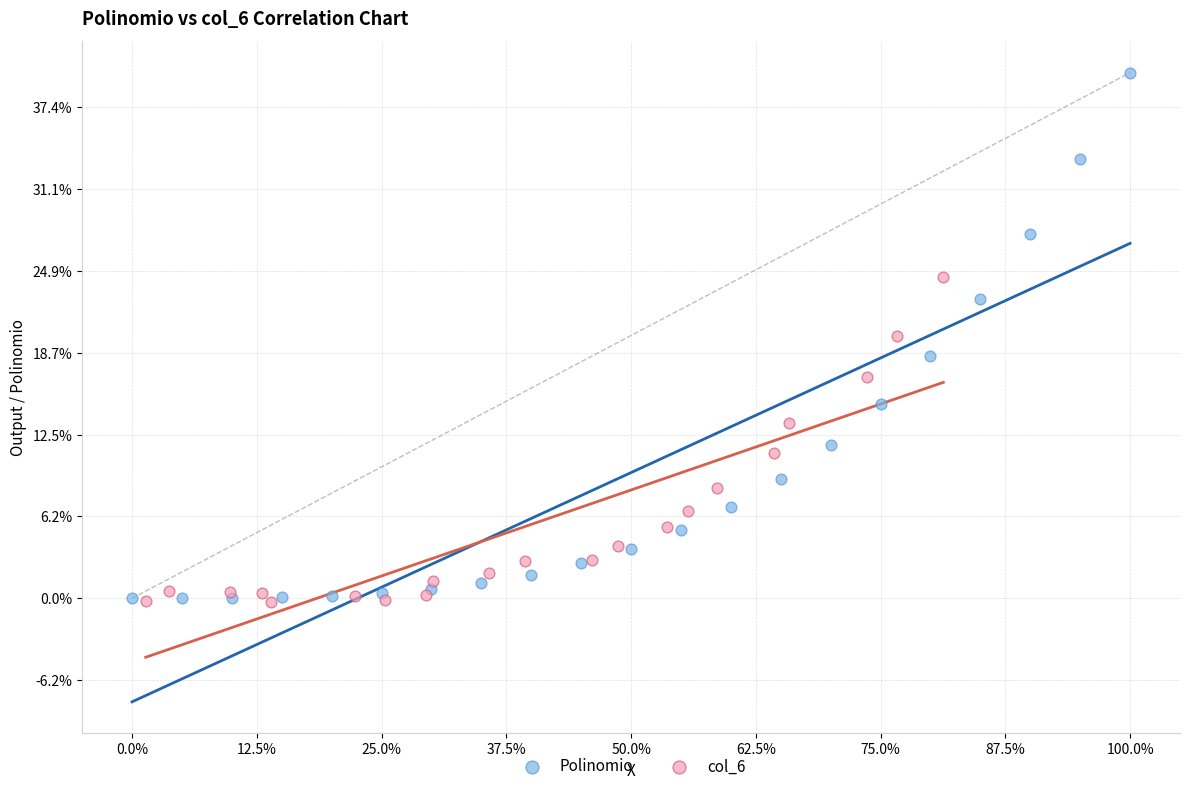

Which series contains the highest Y value?

Polinomio